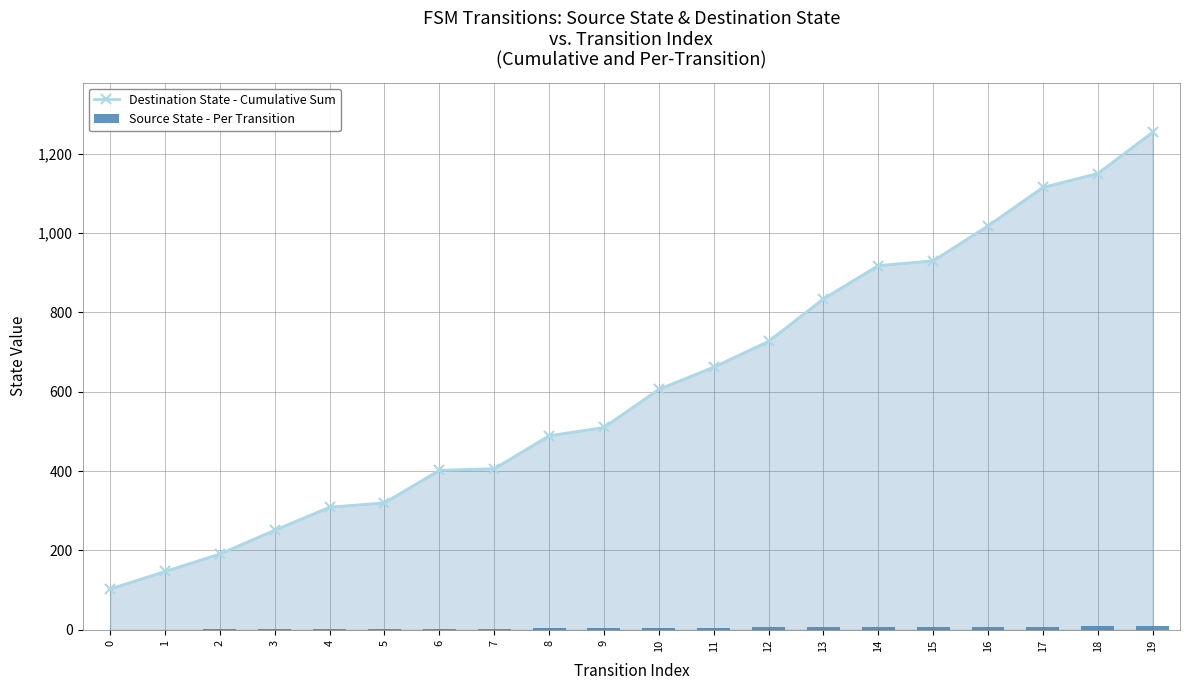

Count the Source State - Per Transition values in the range 2 to 7.

12